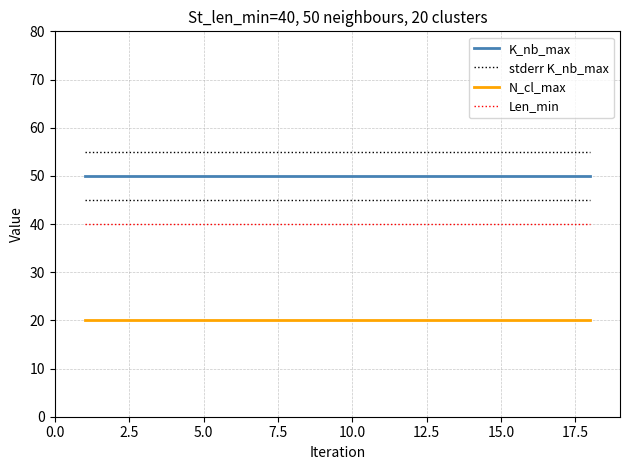

At how many categories does at least one series exceed 24?

18